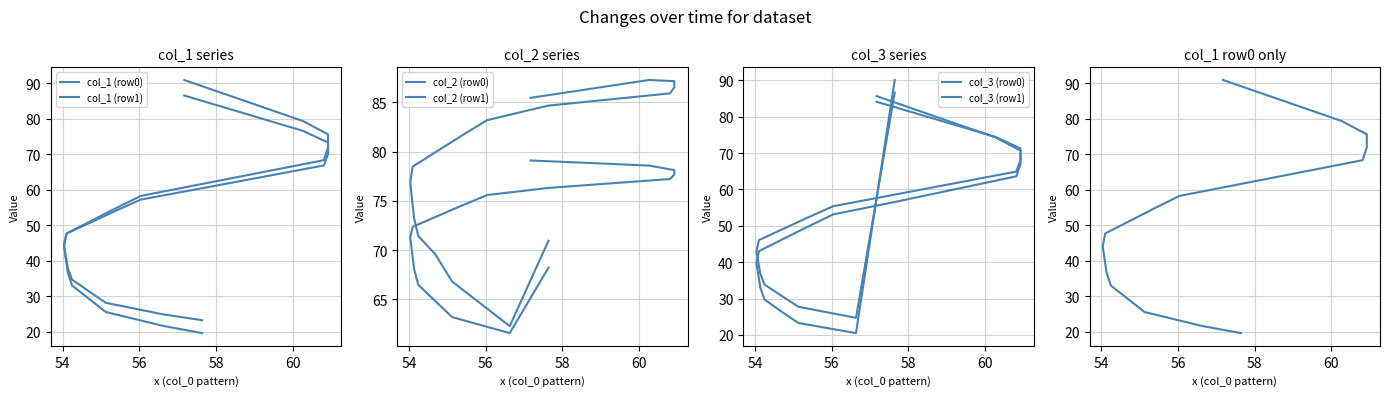

What is the sum of all col_3 (row0) values?

1129.6